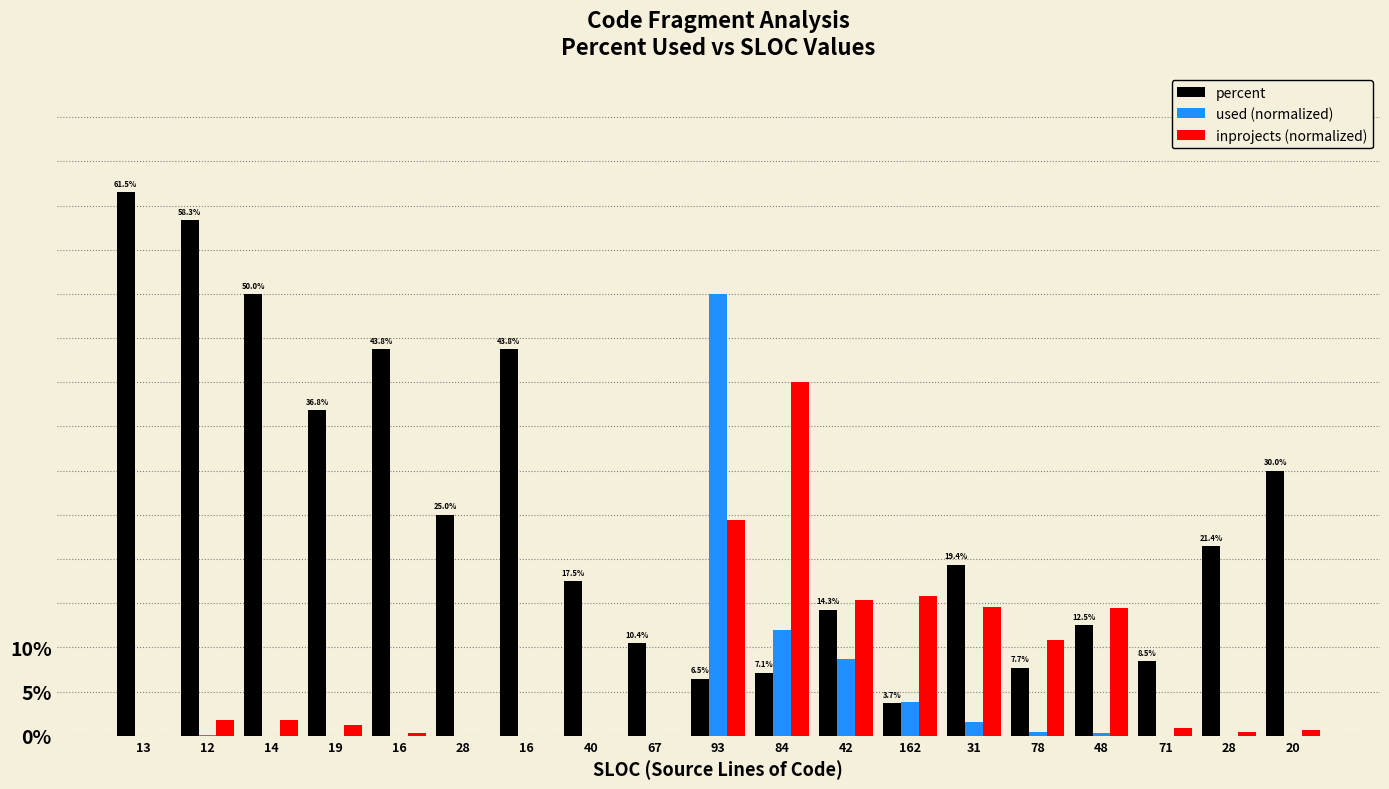

What is the spread (max minus min) of values at 71?

0.1